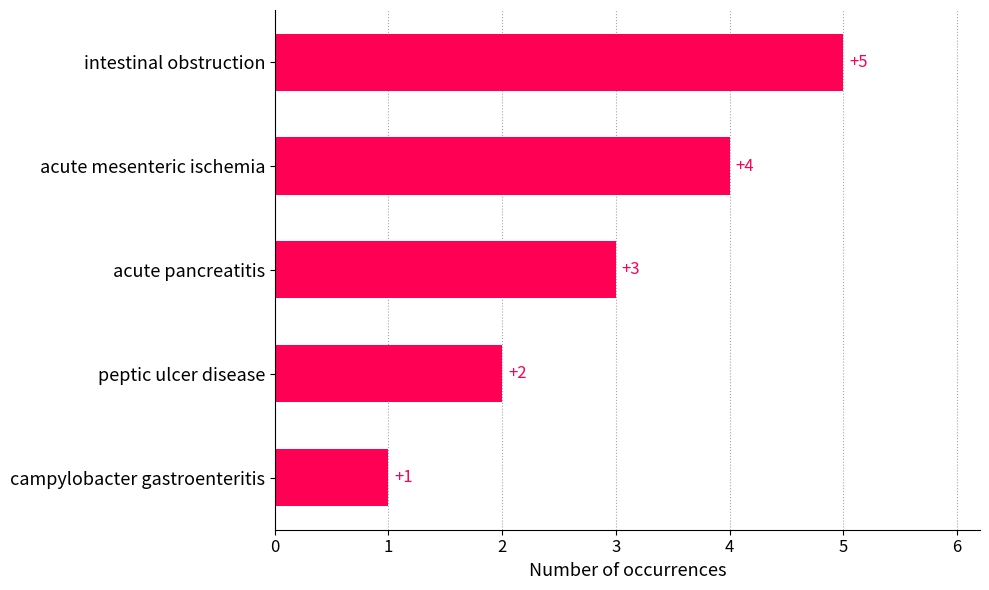

Where is the data nearest to the value 3?

acute pancreatitis